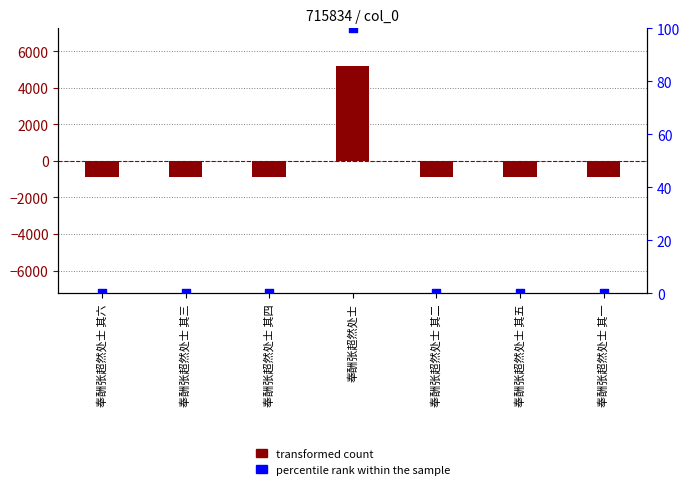

Which series reaches the maximum Y coordinate?

transformed count